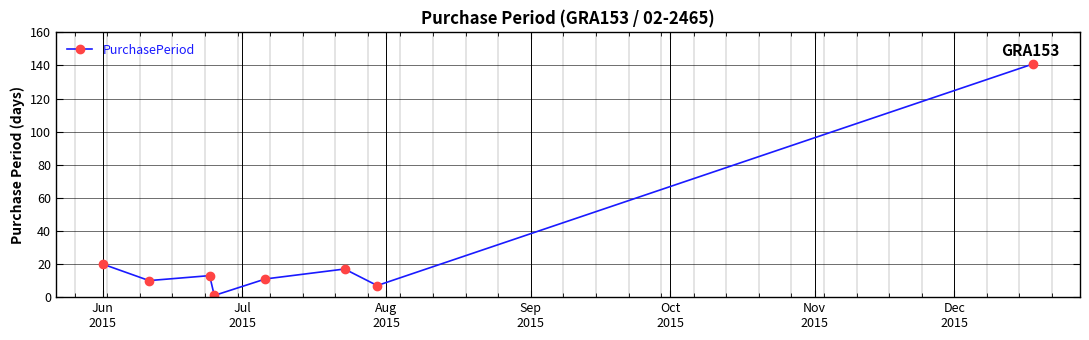

True or false: there are more than 2 points higher than both neighbors.

False